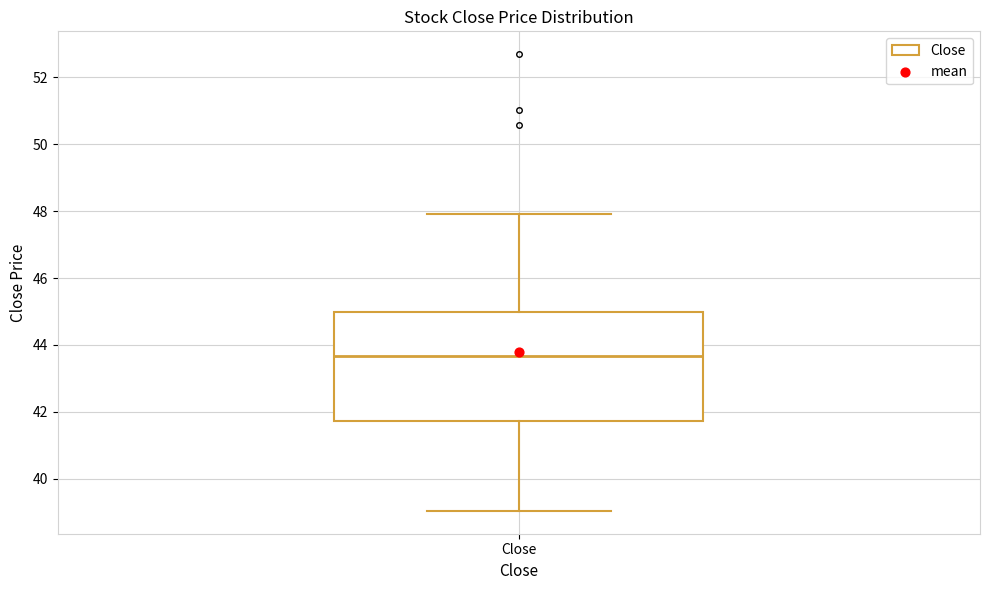

Transcribe this box plot: give where the median line is, the range the box spans, and where the two whiskers end, as read against the y-axis. The values are not printed on the chart, so give them approximately, as read against the axis.

median 43.6, box 41.8 to 45.0, whiskers 39.0 to 48.0